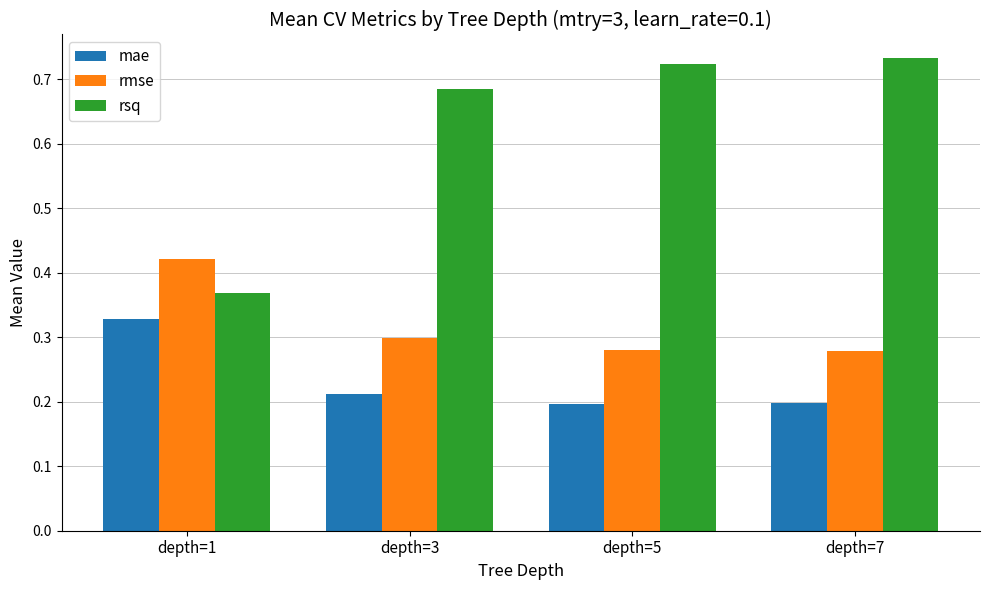

At depth=1, list the series in order from smallest to largest.

mae, rsq, rmse